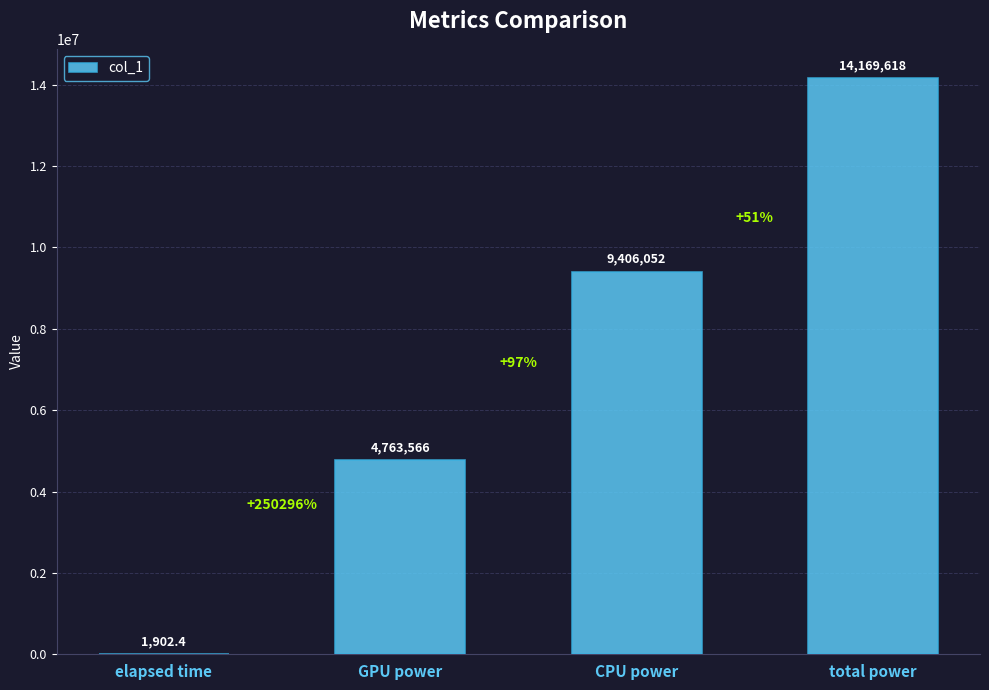

Where is the data nearest to the value 7085760?

CPU power